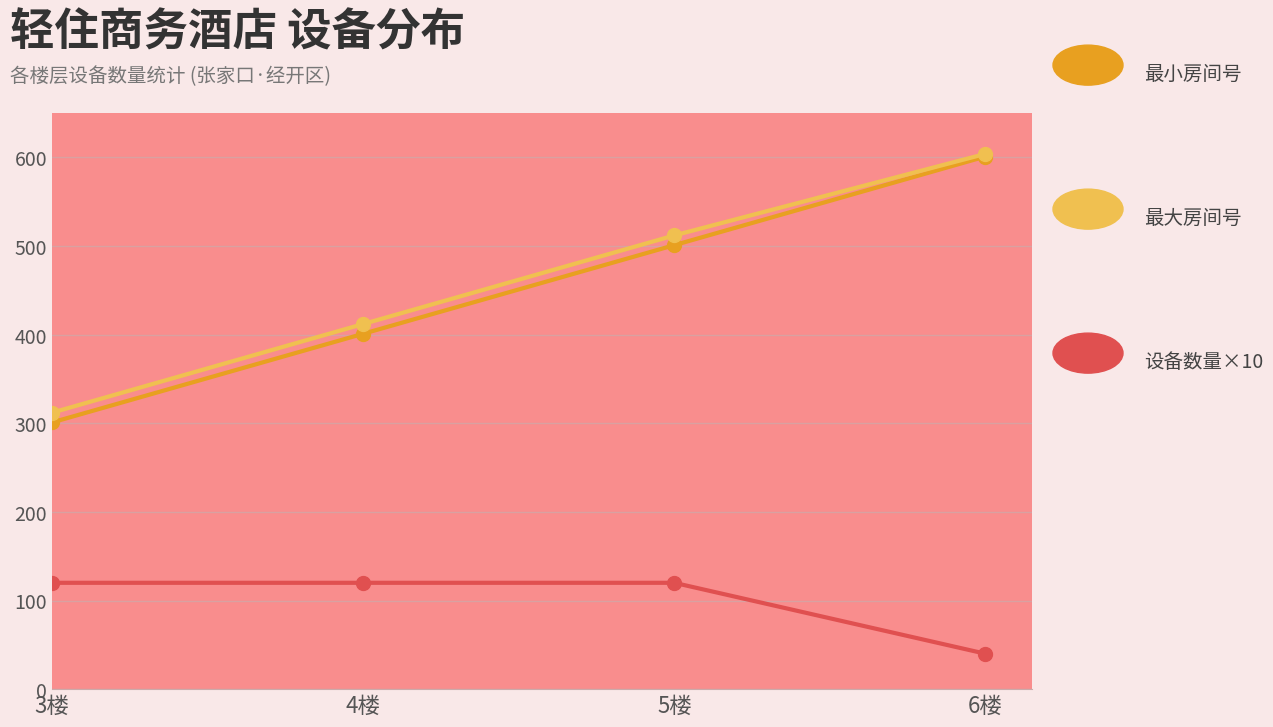

What is the smallest value displayed?

40